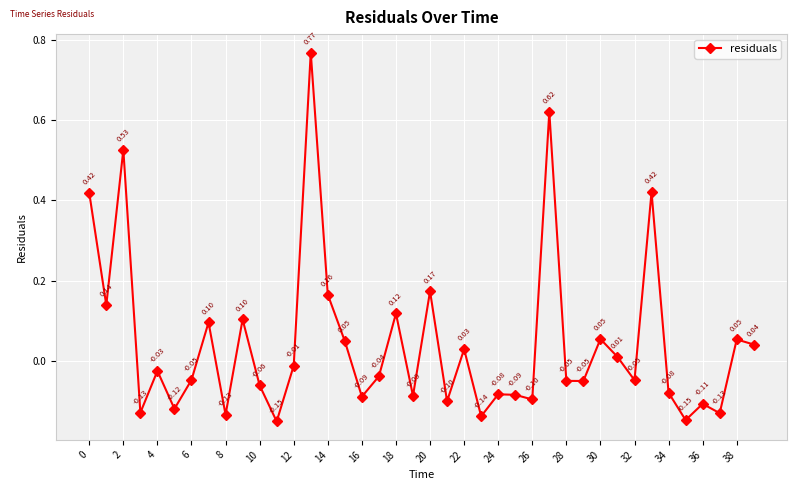

What is the difference between the maximum and second lowest values?

0.9